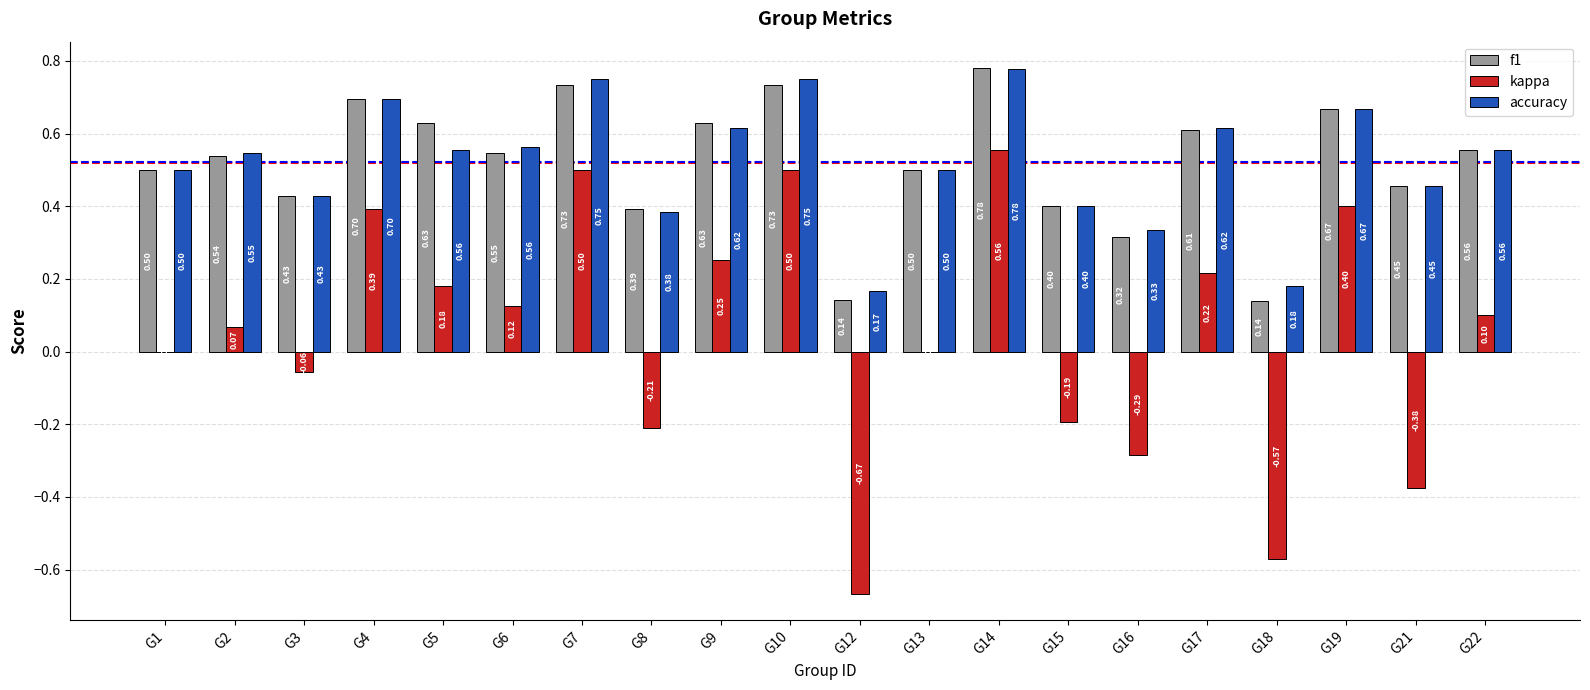

Which series has the largest total across all categories?

accuracy